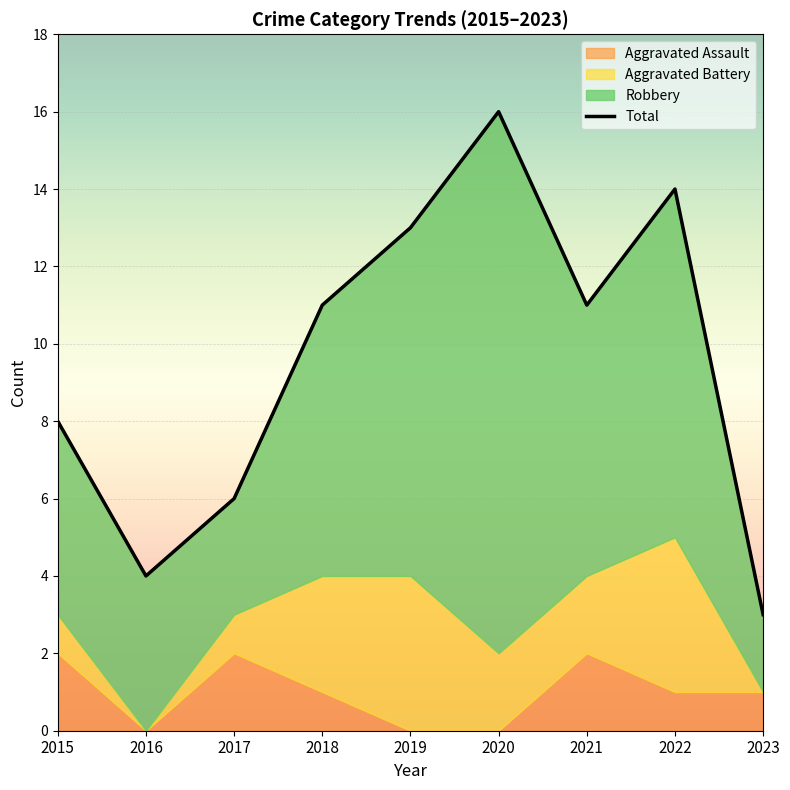

Reading right to left, transcribe all the data shown in this chart.

2023=3	2022=14	2021=11	2020=16	2019=13	2018=11	2017=6	2016=4	2015=8